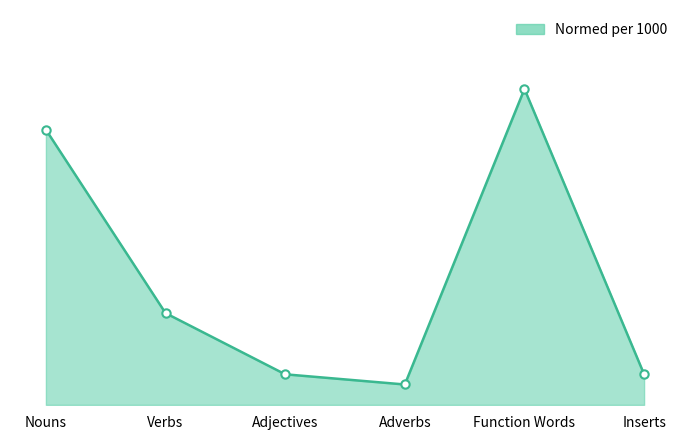

Does the chart display data point markers on the line(s)?

No